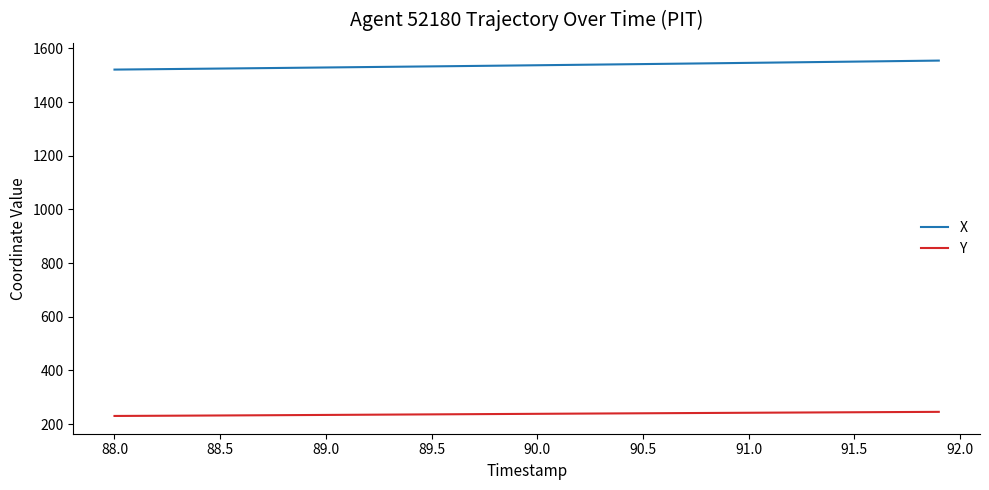

True or false: Y and X cross at least once.

False